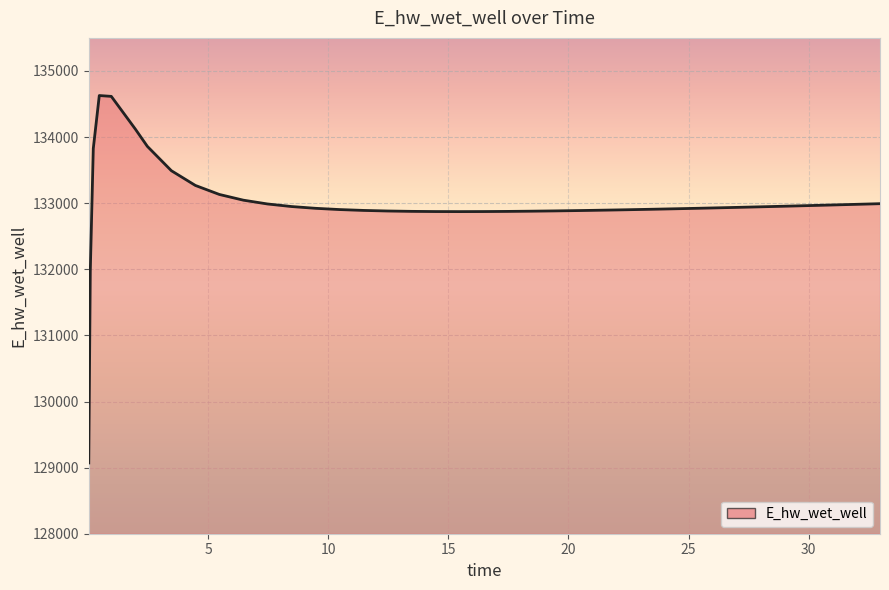

What is the greatest value displayed?

134628.0